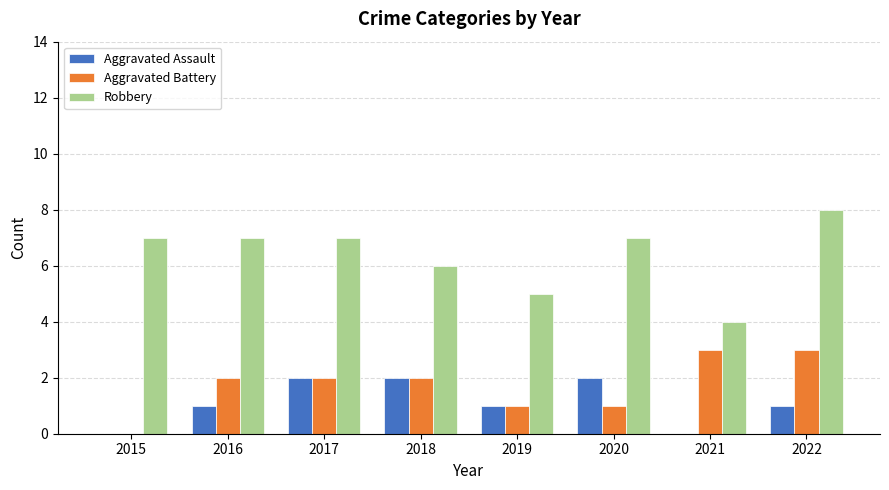

What is the maximum value for Robbery?

8